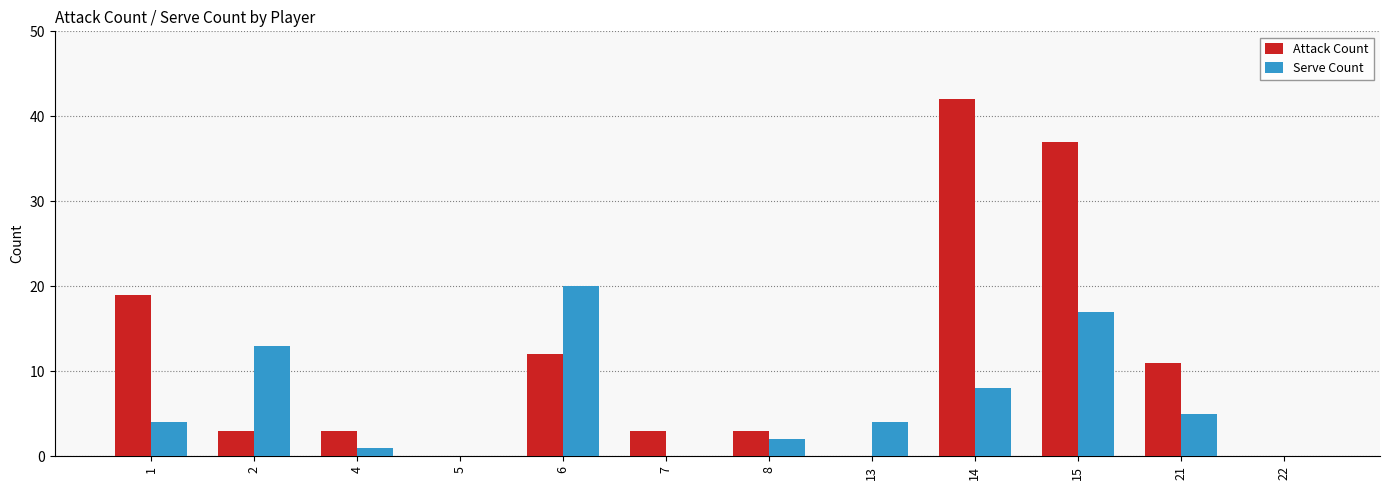

Is it true that Serve Count equals 20 at 6?

True